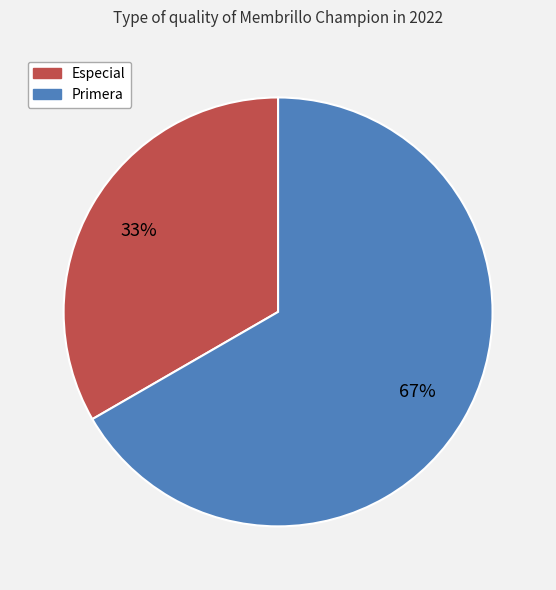

What is the ratio of the value at Primera to the value at Especial?

2.0